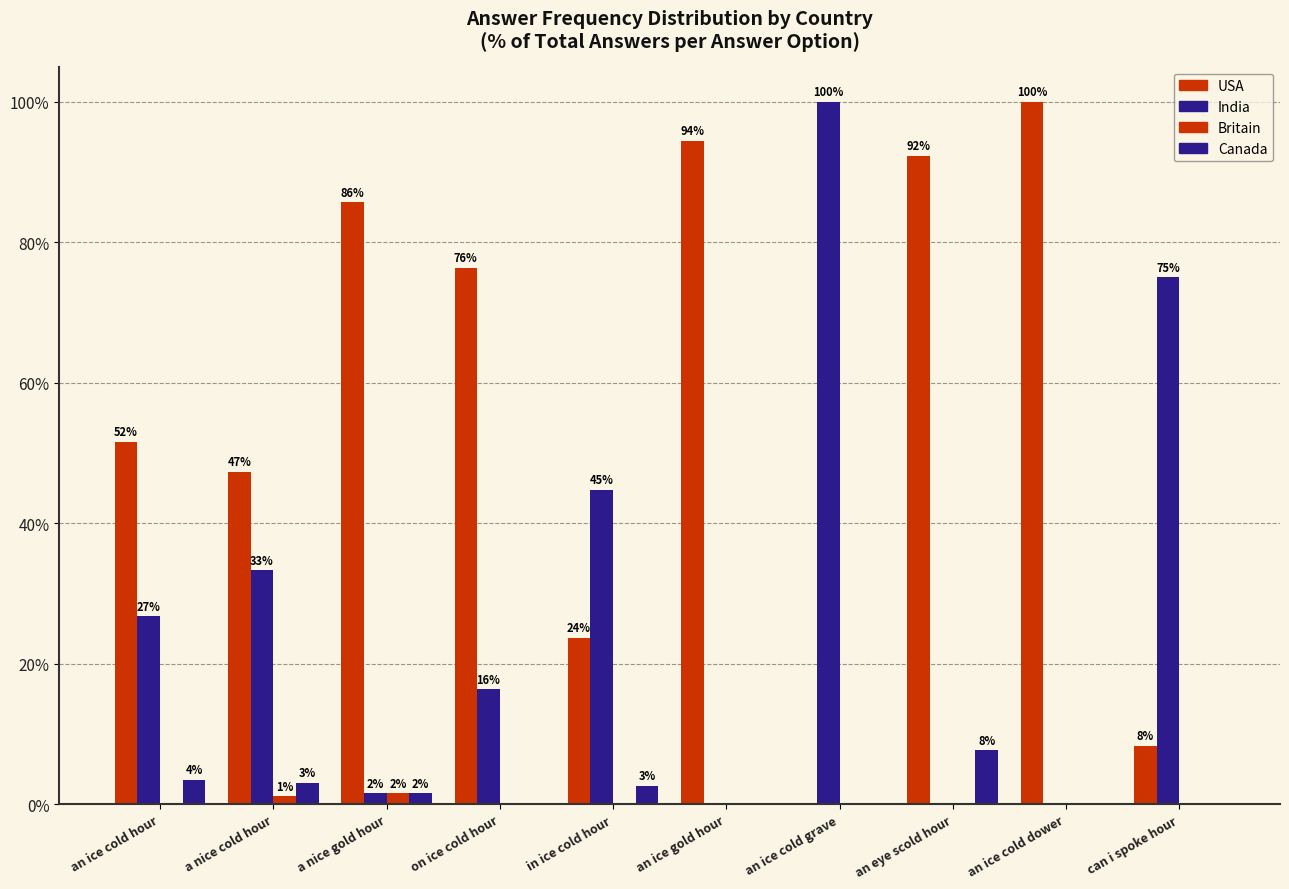

Reading right to left, list all the values displayed in this chart.

USA: 8.3	100.0	92.3	0.0	94.4	23.7	76.4	85.7	47.3	51.6
India: 75.0	0.0	0.0	100.0	0.0	44.7	16.4	1.6	33.3	26.8
Britain: 0.0	0.0	0.0	0.0	0.0	0.0	0.0	1.6	1.1	0.0
Canada: 0.0	0.0	7.7	0.0	0.0	2.6	0.0	1.6	3.0	3.5